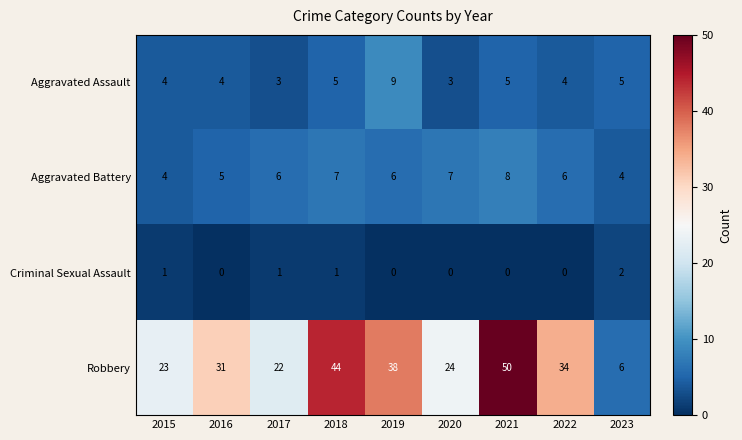

What is the difference between the highest and lowest values at 2023?

4